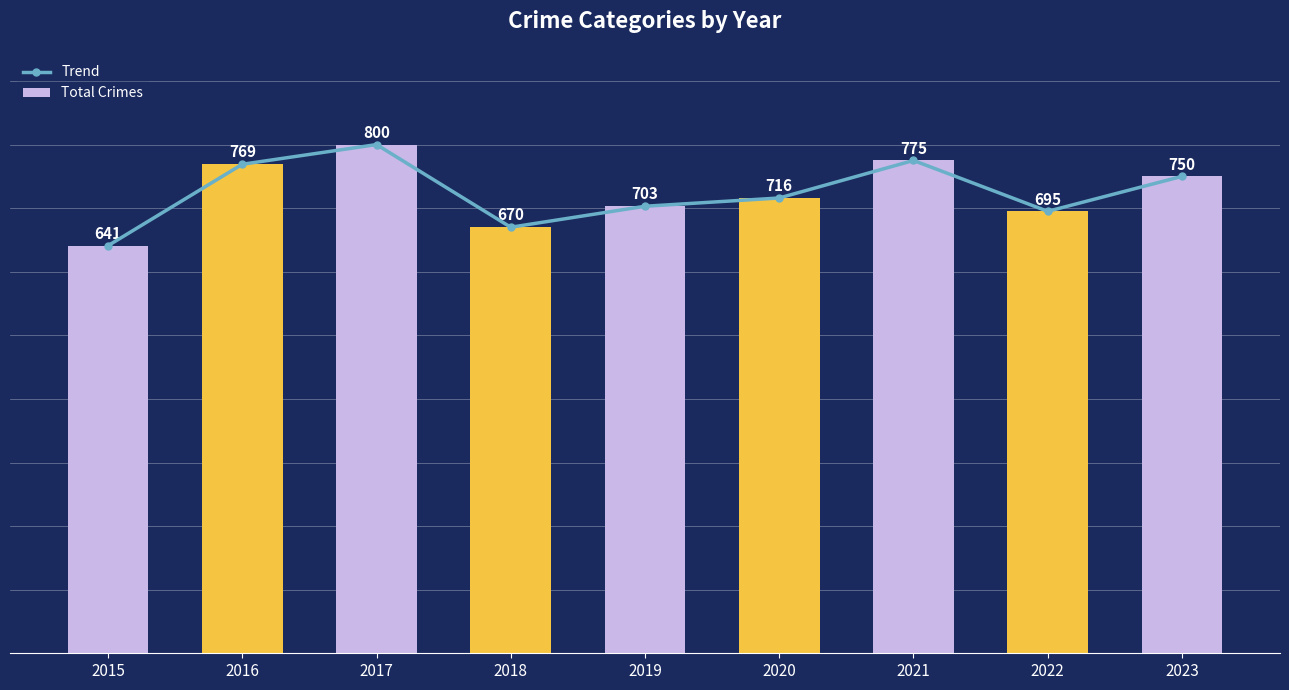

At how many categories does at least one series exceed 794?

1